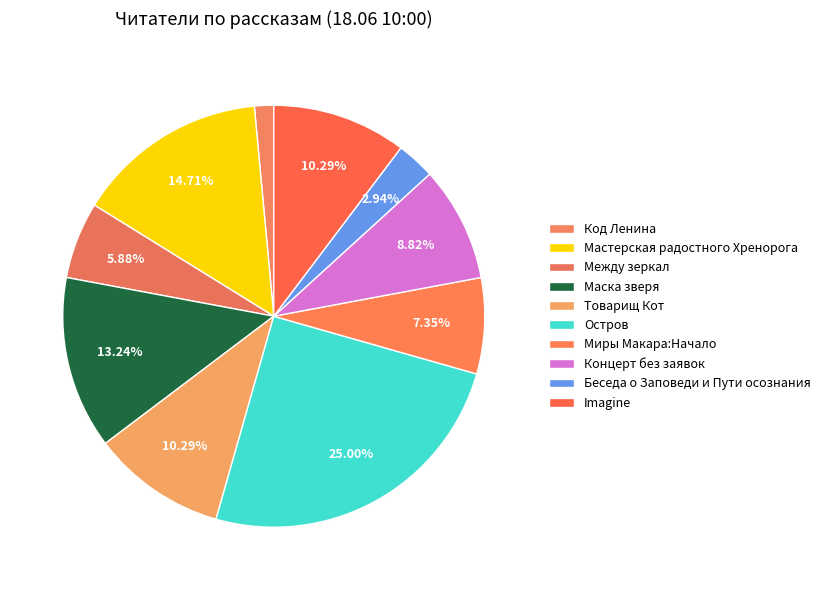

How many segments does this pie chart have?

10